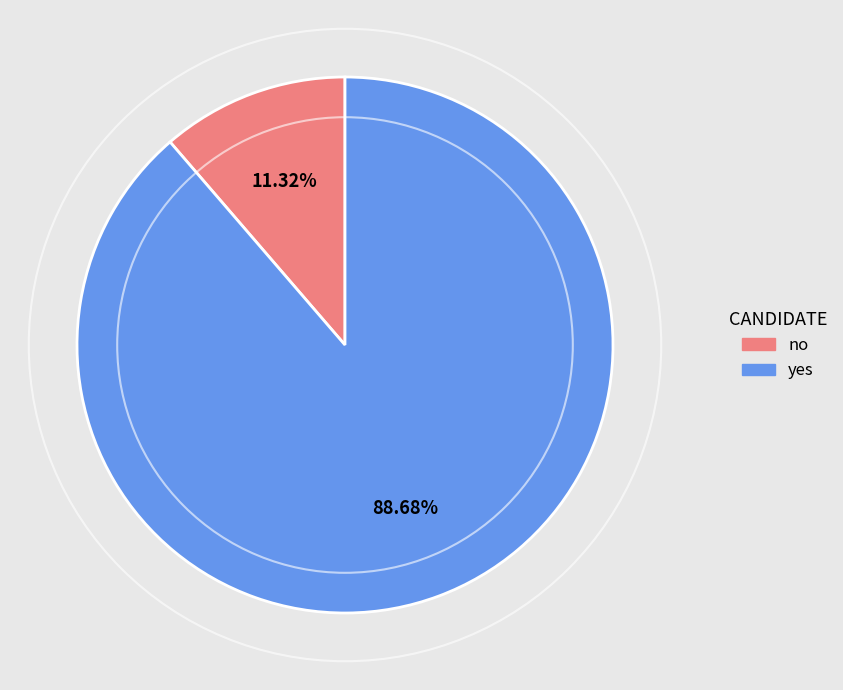

Is the sum of yes and no greater than half?

Yes